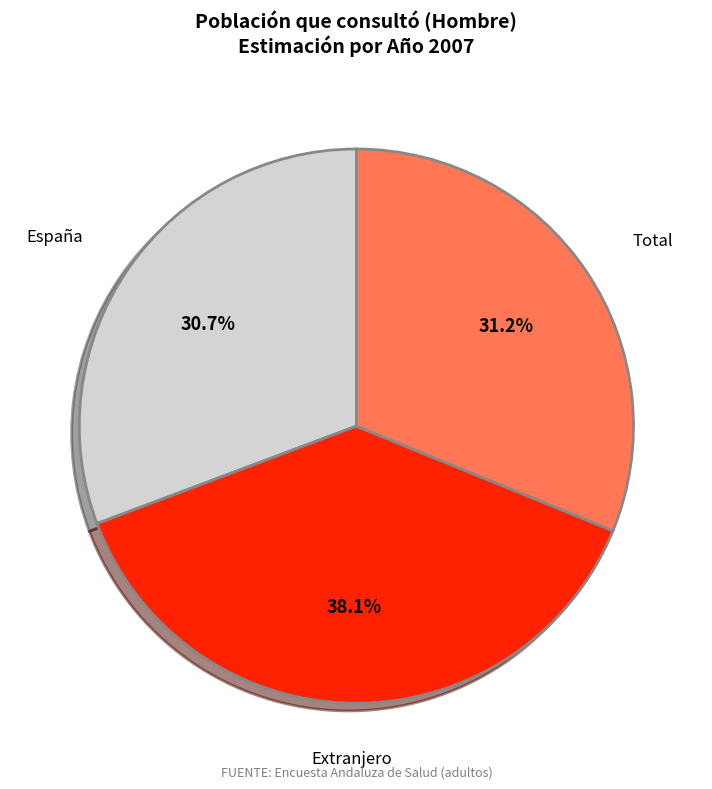

Between Extranjero and España, which is larger?

Extranjero